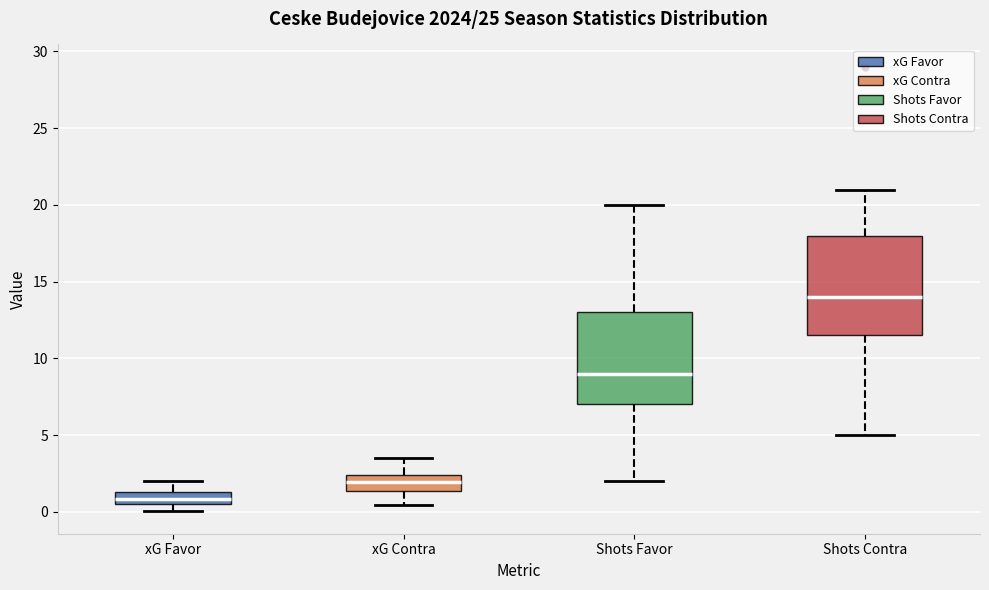

Reading left to right, transcribe this box plot: for each box, give where its median line is, the range the box spans, and where its two whiskers end, as read against the y-axis. The values are not printed on the chart, so give them approximately, as read against the axis.

xG Favor: median 1.0, box 0.5 to 1.5, whiskers 0.0 to 2.0
xG Contra: median 2.0, box 1.5 to 2.5, whiskers 0.5 to 3.5
Shots Favor: median 9.0, box 7.0 to 13.0, whiskers 2.0 to 20.0
Shots Contra: median 14.0, box 11.5 to 18.0, whiskers 5.0 to 21.0